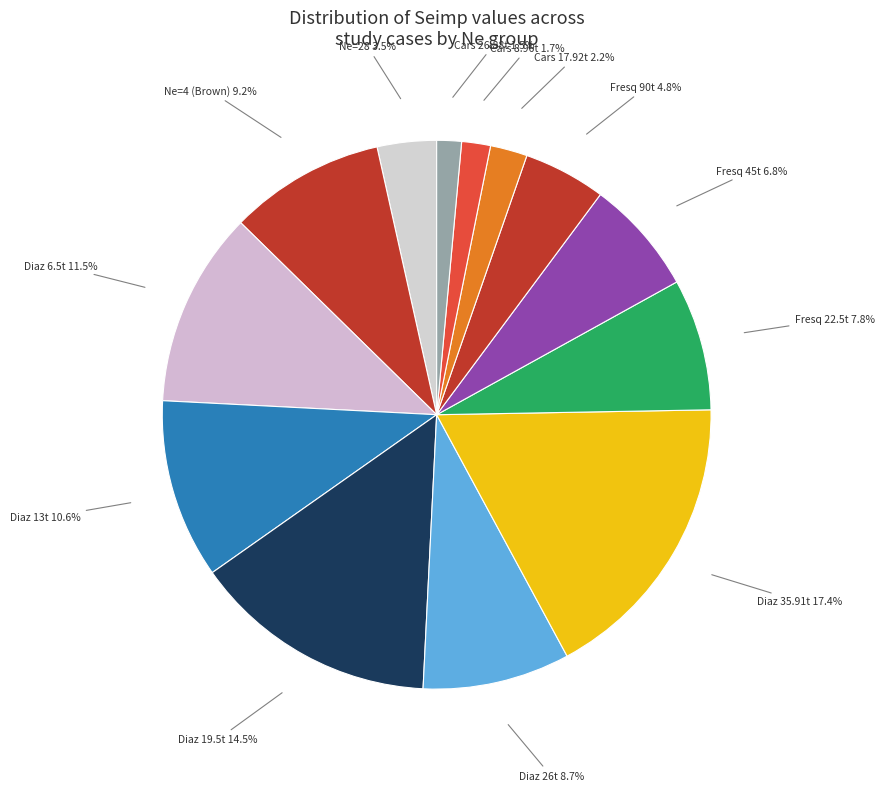

How many slices are in this pie chart?

13